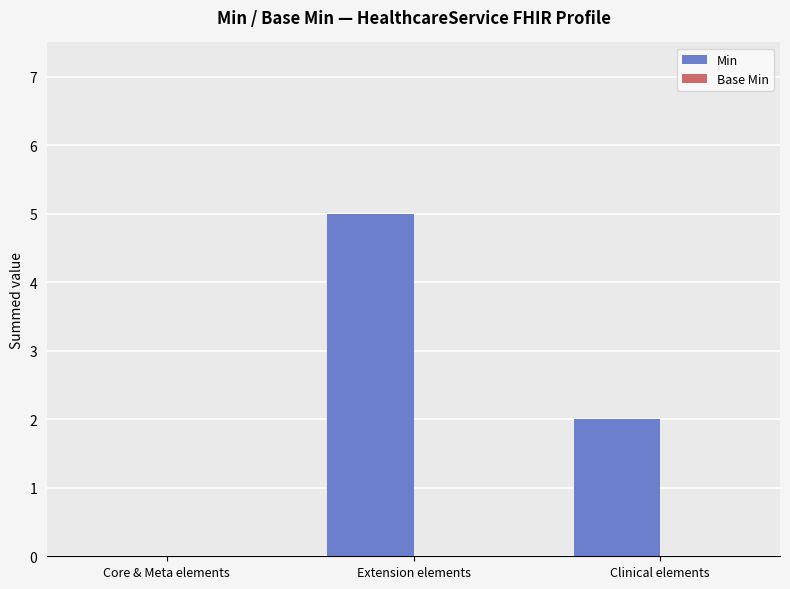

How many series are shown in this chart?

1